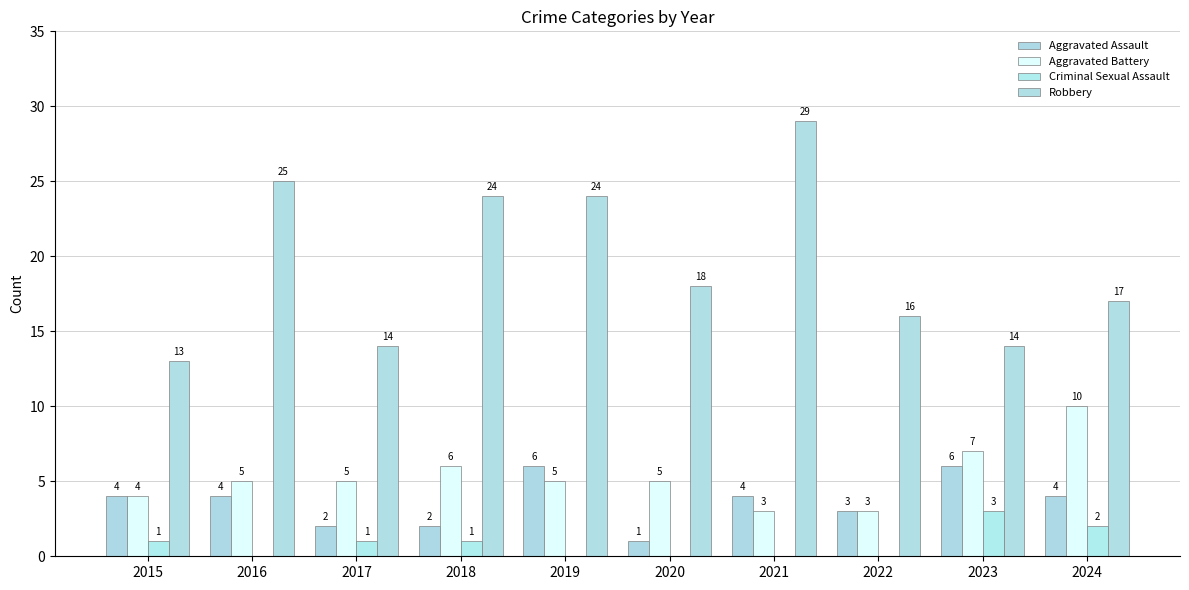

What is the total value across all series at 2020?

24